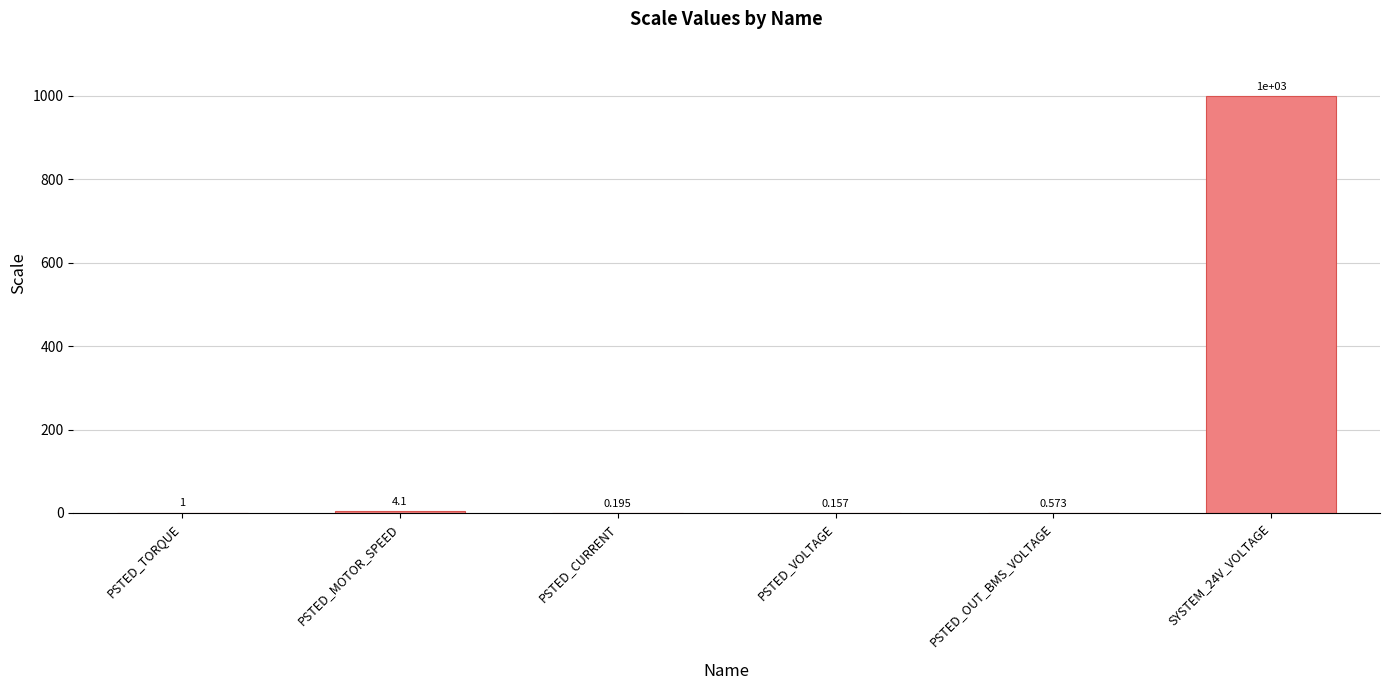

Which has a higher value, PSTED_CURRENT or PSTED_VOLTAGE?

PSTED_CURRENT